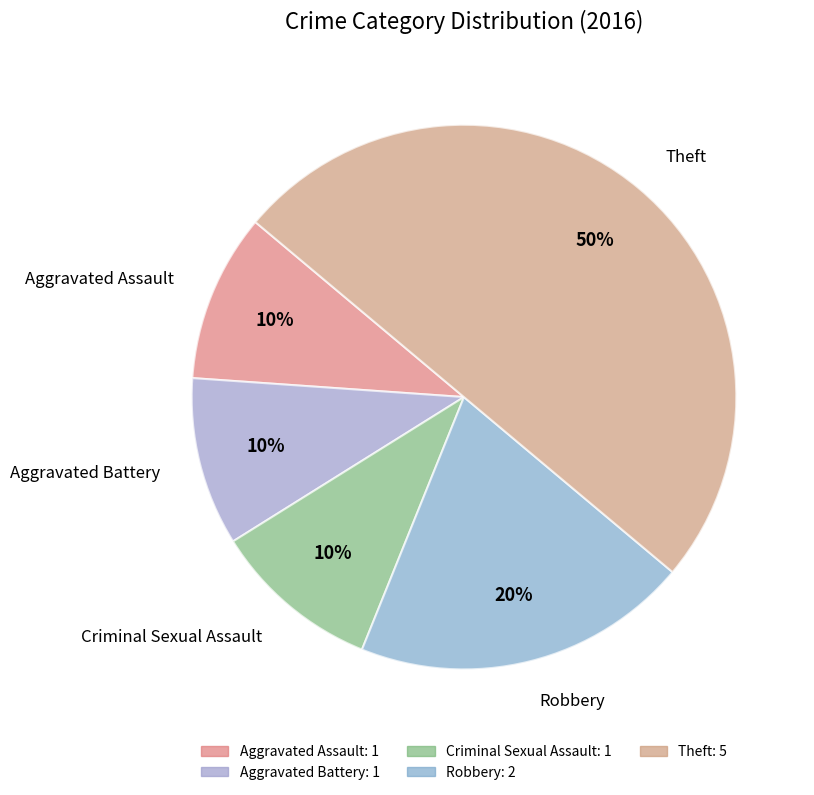

Which category has the biggest portion of the pie?

Theft